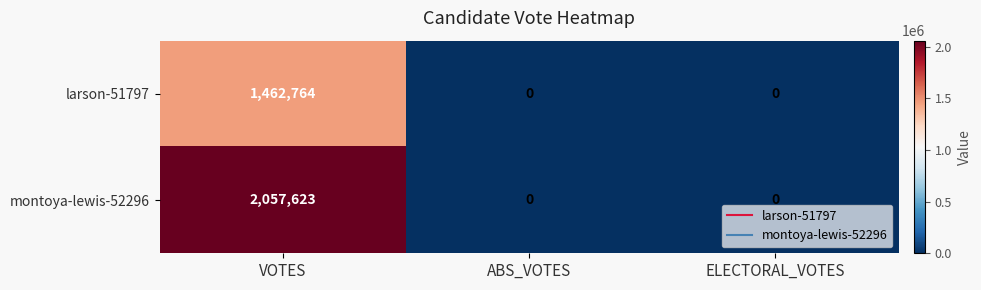

What is the sum of the larson-51797 values at ABS_VOTES and VOTES?

1462764